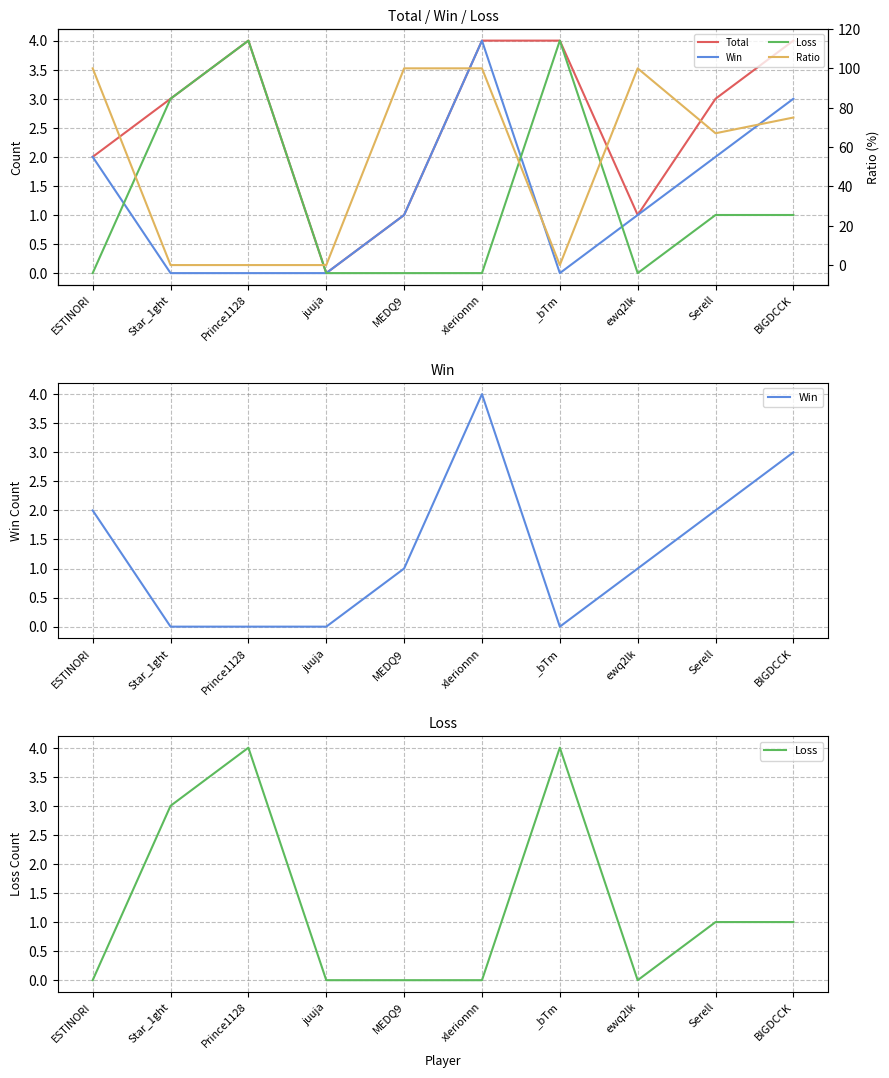

Is the value of Ratio at ewq2lk greater than the value of Win at _bTm?

Yes